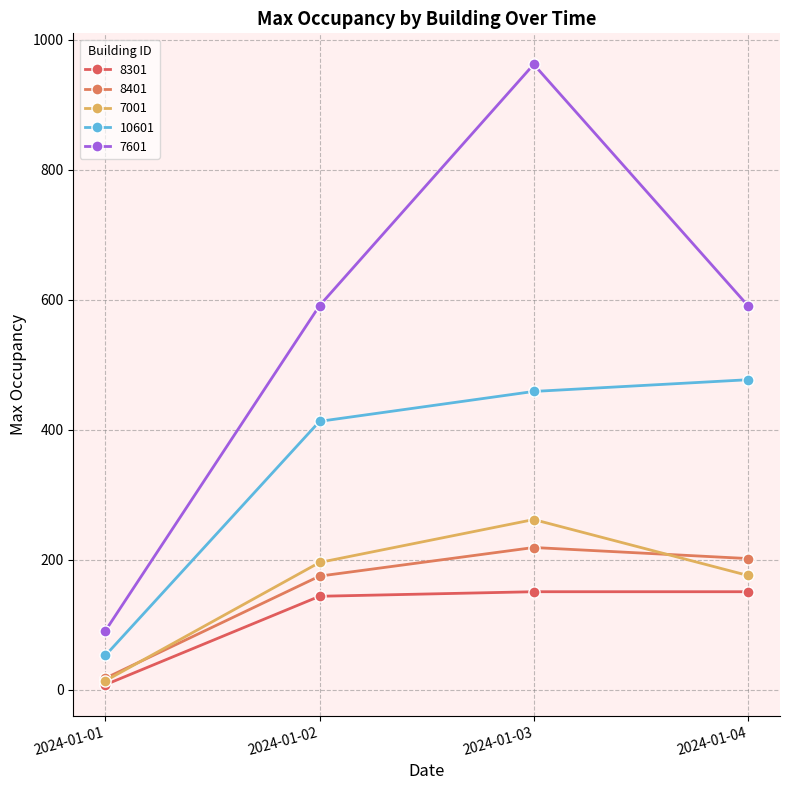

At which label does 7001 reach its peak?

2024-01-03